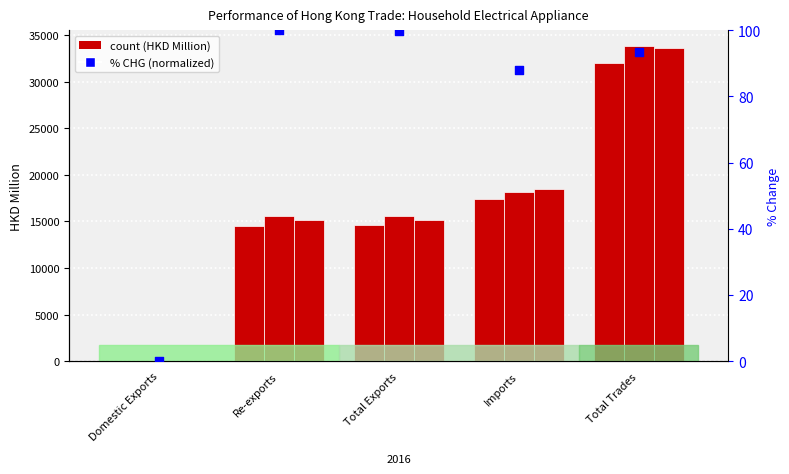

Which has a higher value, Total Exports or Domestic Exports?

Total Exports